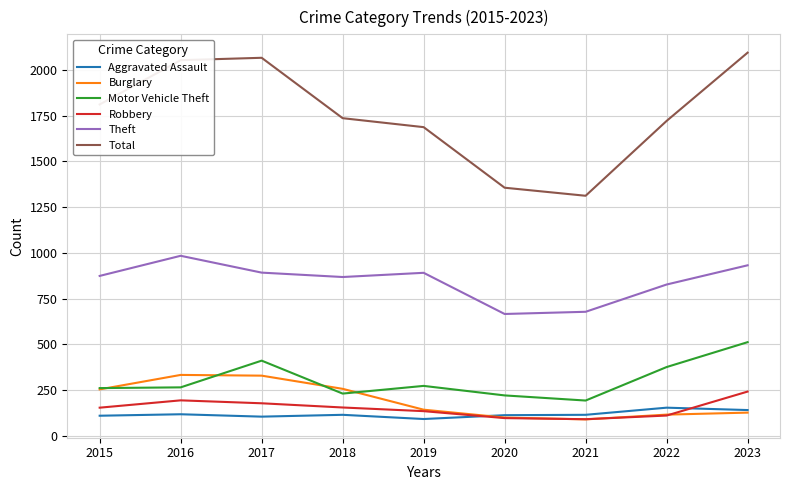

What is the smallest value displayed?

90